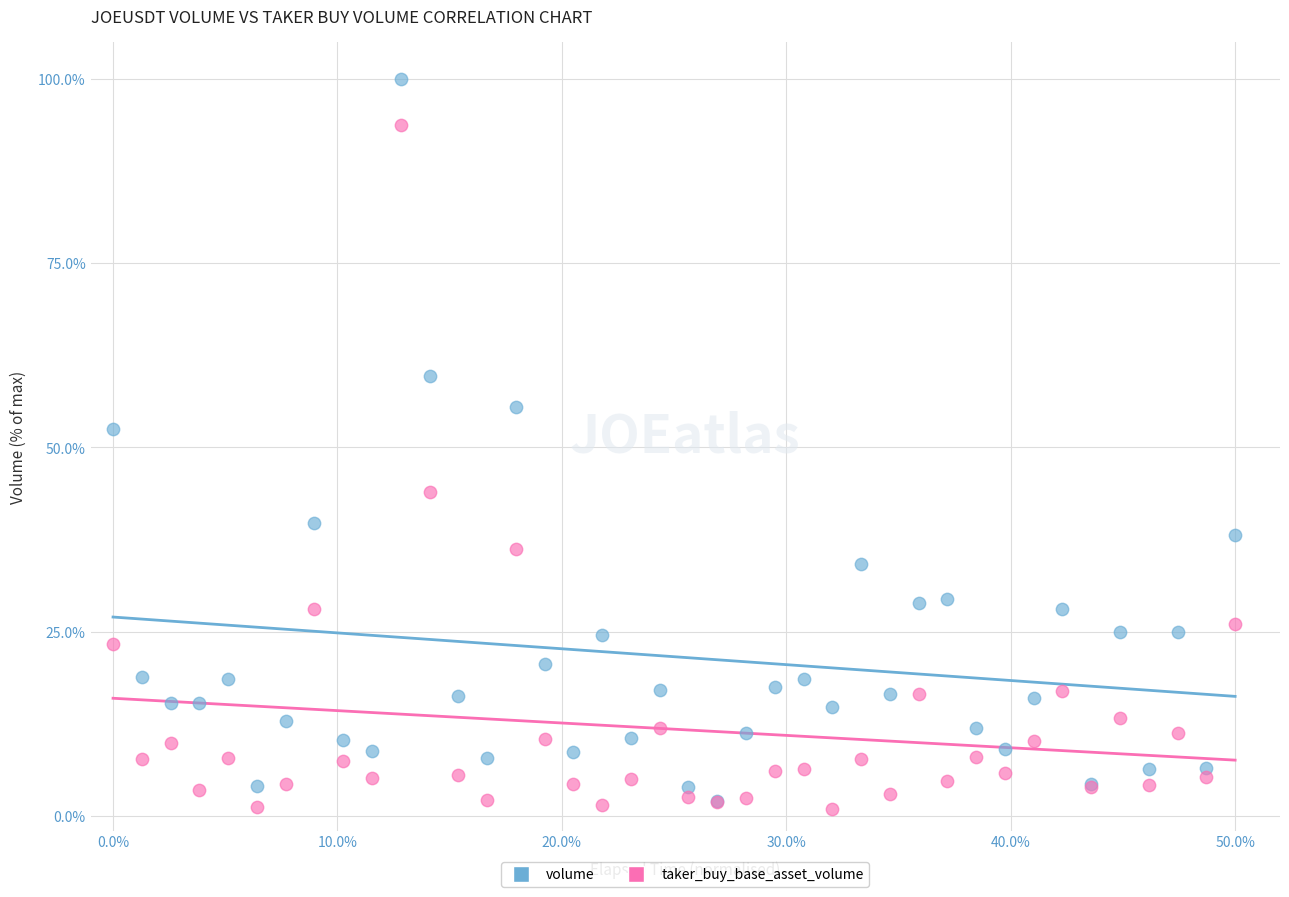

Which series contains the highest Y value?

volume